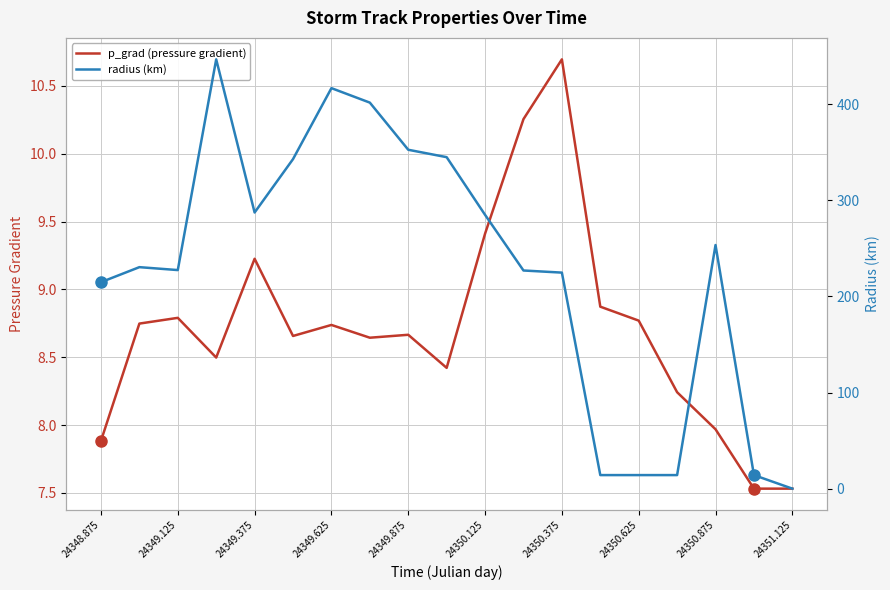

What is the sum of all p_grad (pressure gradient) values?

165.6